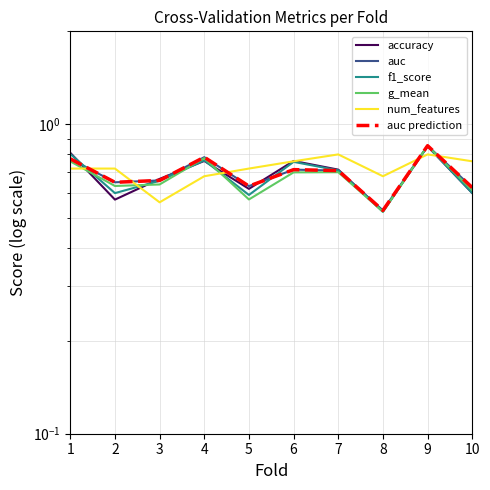

Does the chart have visible grid lines?

Yes